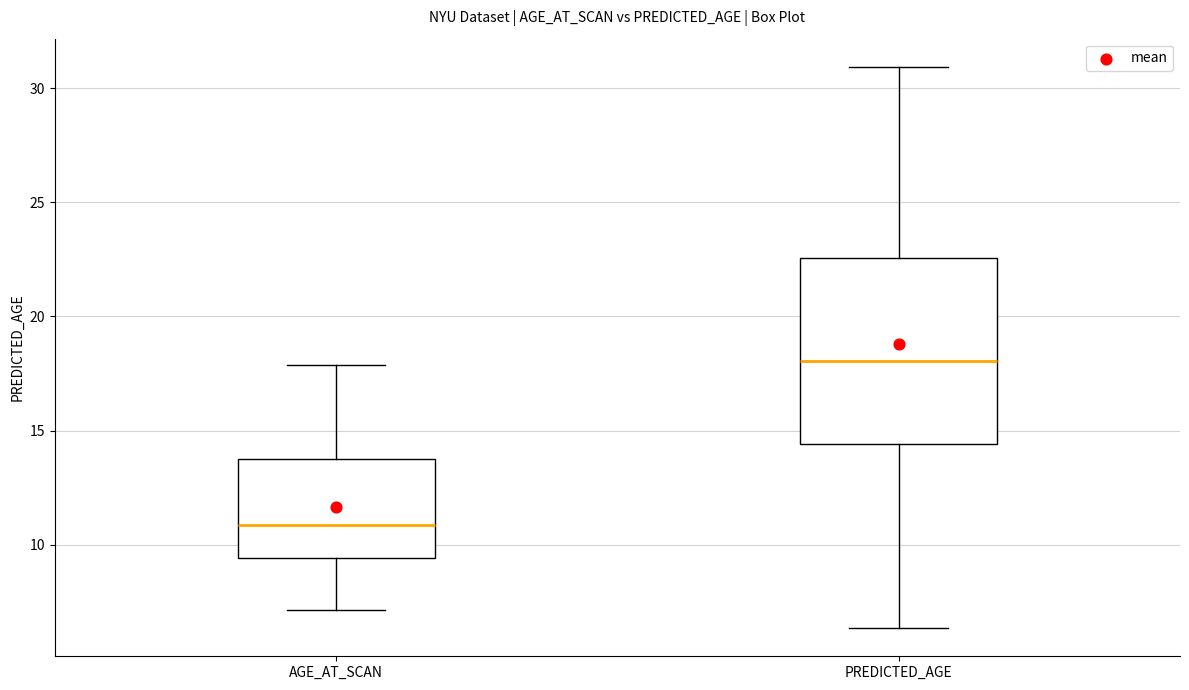

Where does the lower whisker of the box for PREDICTED_AGE end on the y-axis? The values are not printed on the chart, so give them approximately, as read against the axis.

6.5